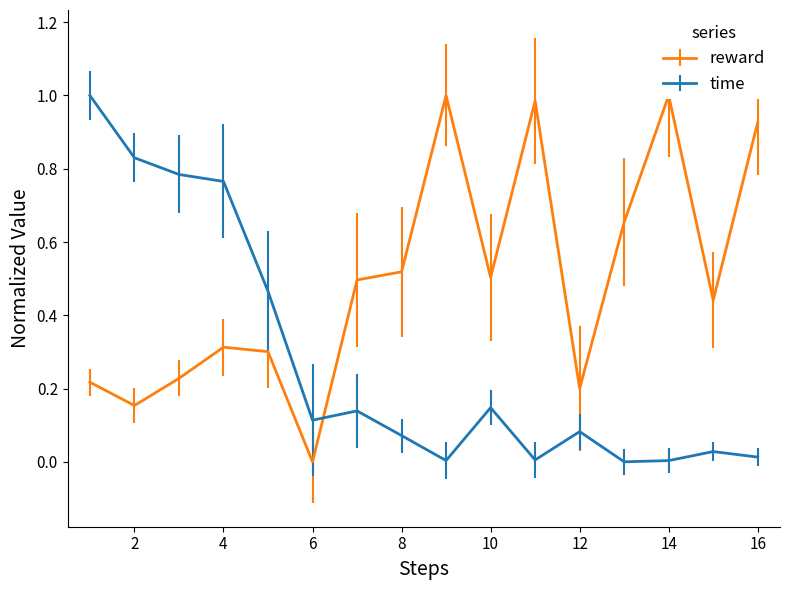

What is the maximum value for time?

1.0